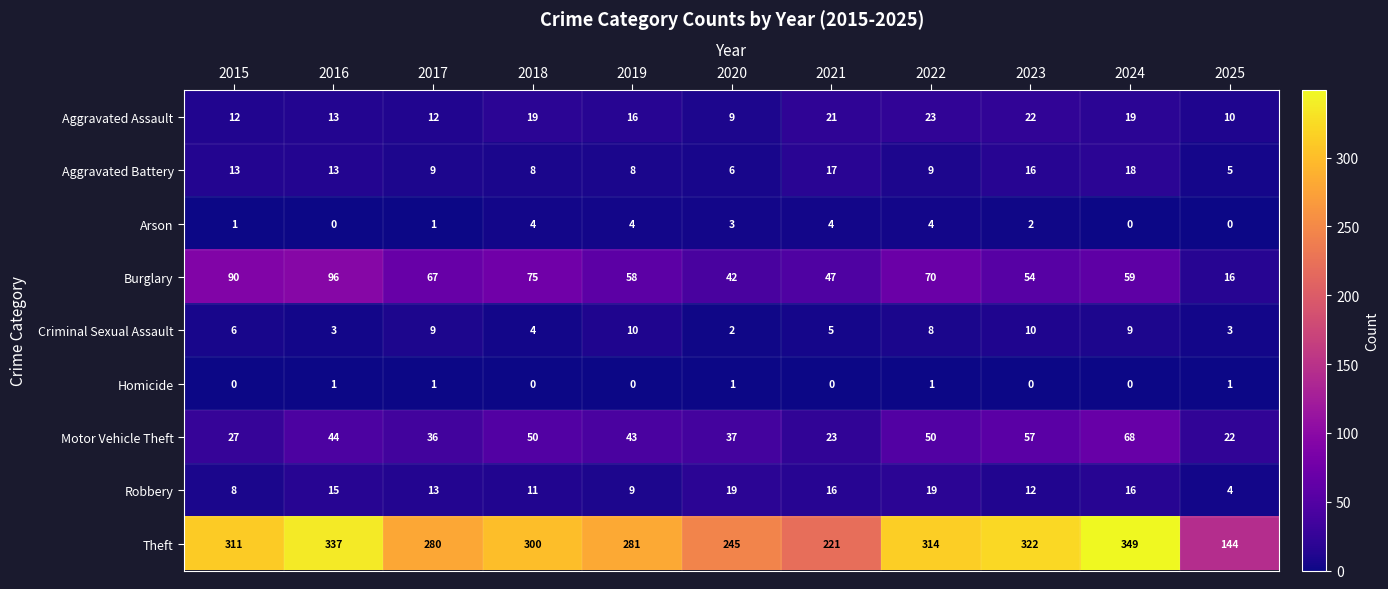

What is the difference between the second highest and second lowest values in the Aggravated Battery series?

11